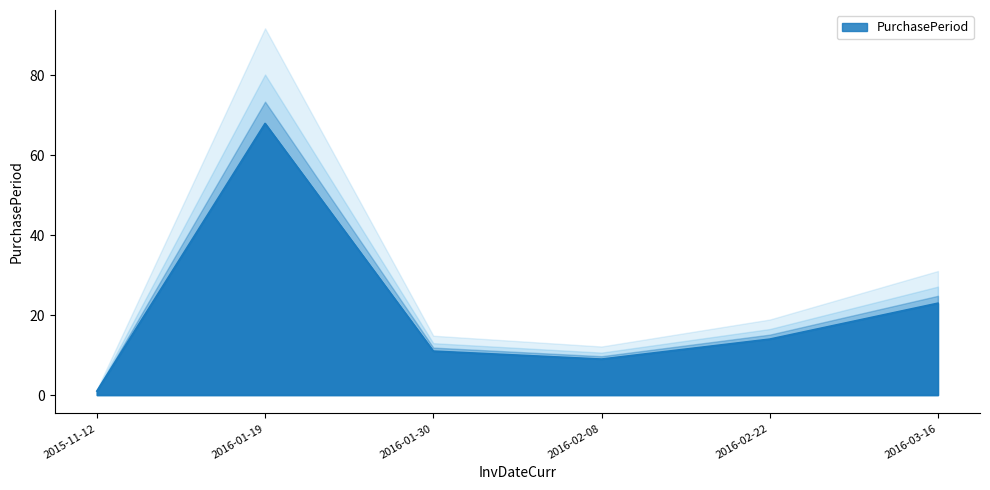

Where is the data nearest to the value 34?

2016-03-16